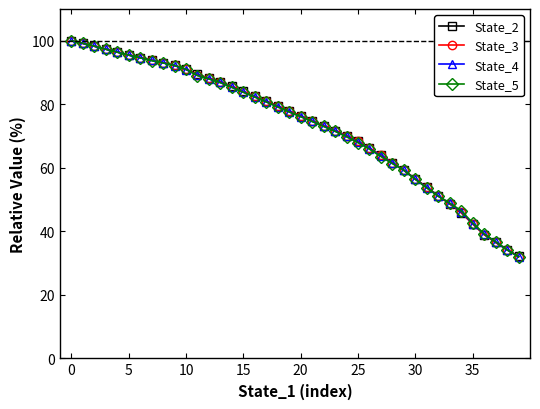

What is the maximum value for State_3?

100.0